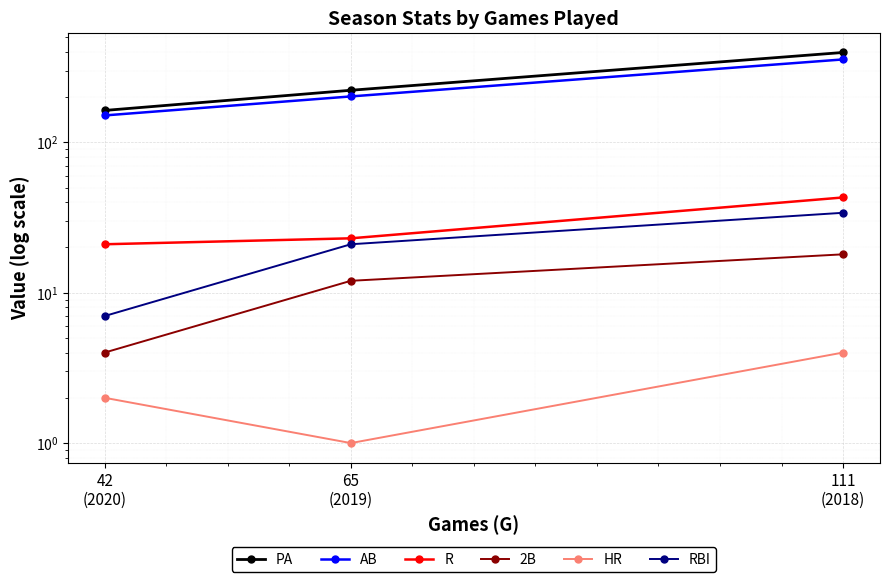

What is the difference between the 2B values at 42
(2020) and 65
(2019)?

8